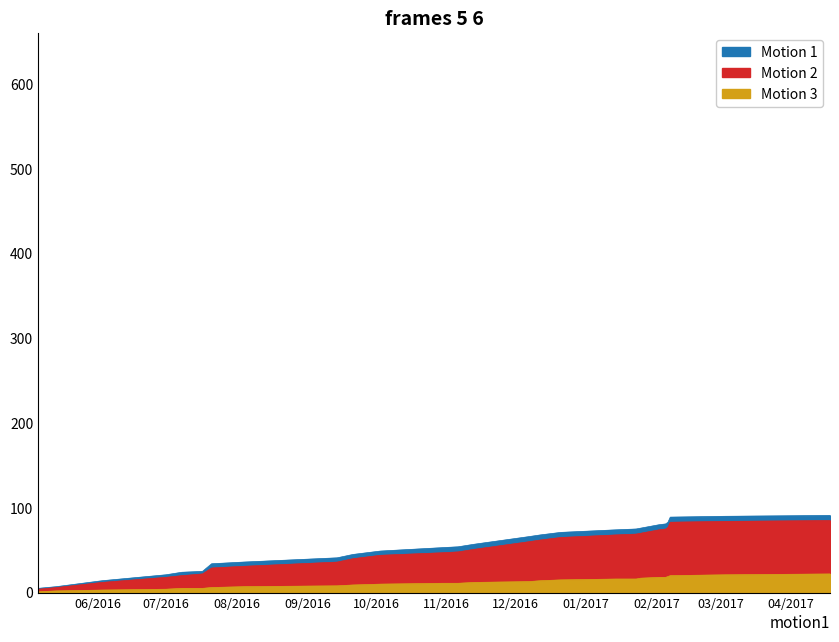

What is the label of the 24th point from the left?

2017-02-07